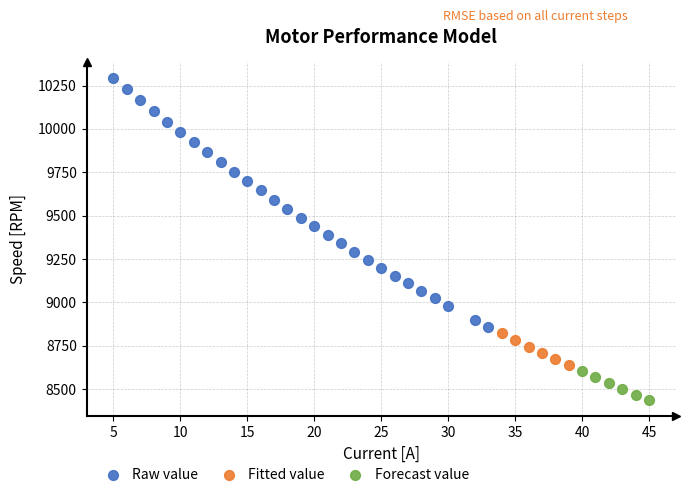

Which series reaches the maximum Y coordinate?

Raw value